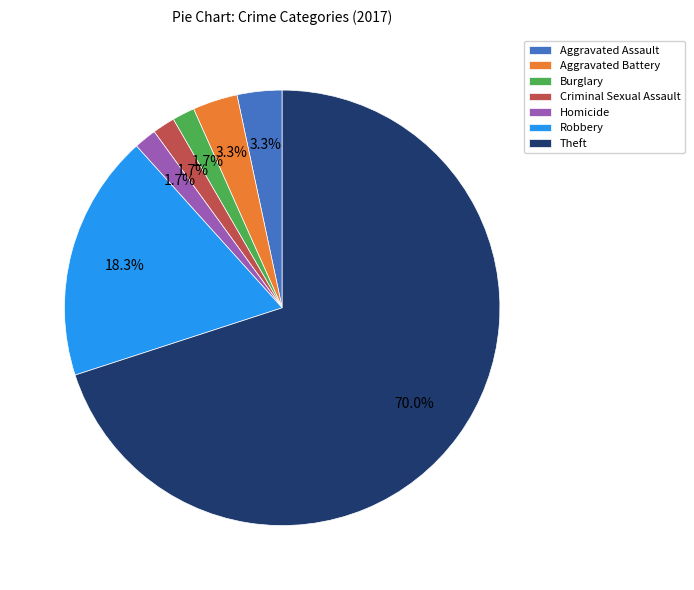

Does Homicide account for over 50% of the chart?

No